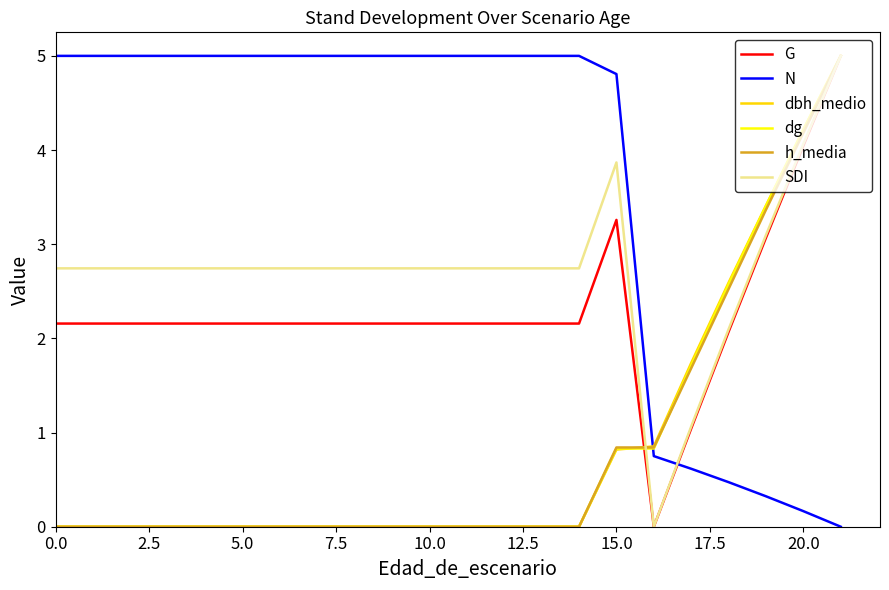

Which series has the largest total across all categories?

N